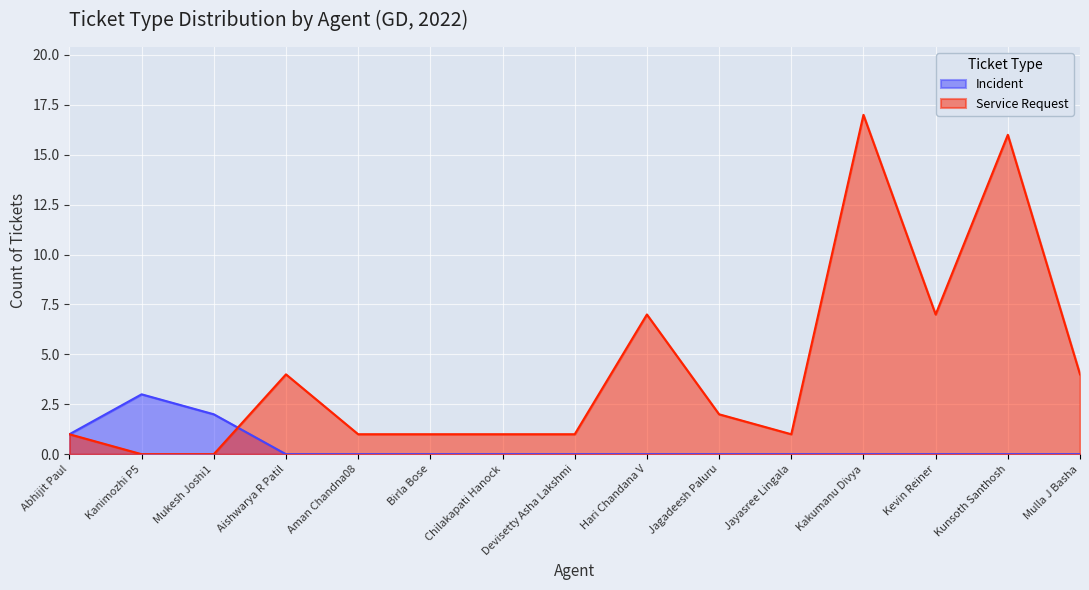

What is the difference between the highest and lowest values at Kevin Reiner?

7